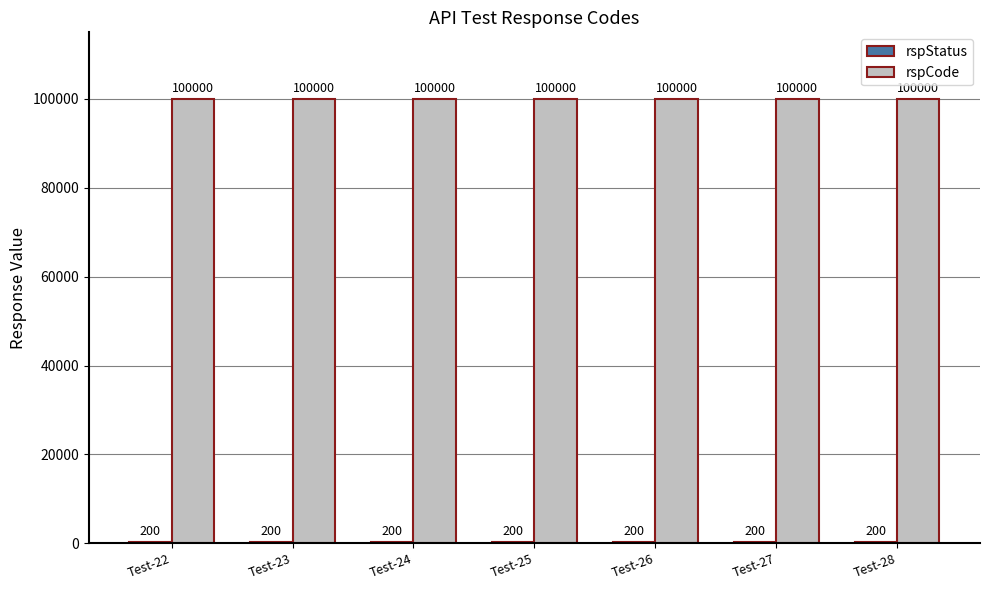

Read the rspCode value at Test-28.

100000